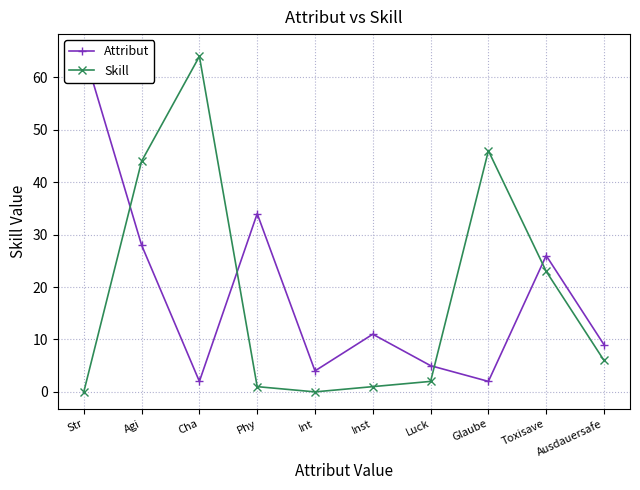

How many interior local valleys does the Skill series have?

1